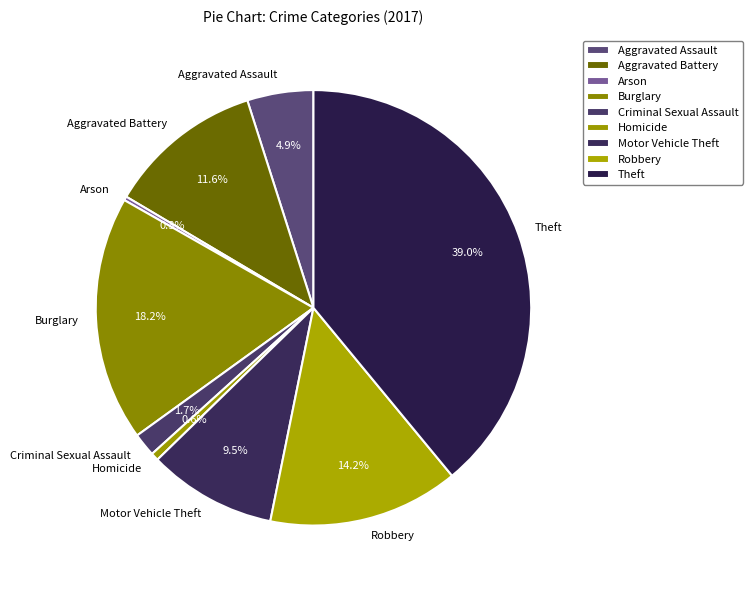

Does Aggravated Battery account for over 50% of the chart?

No